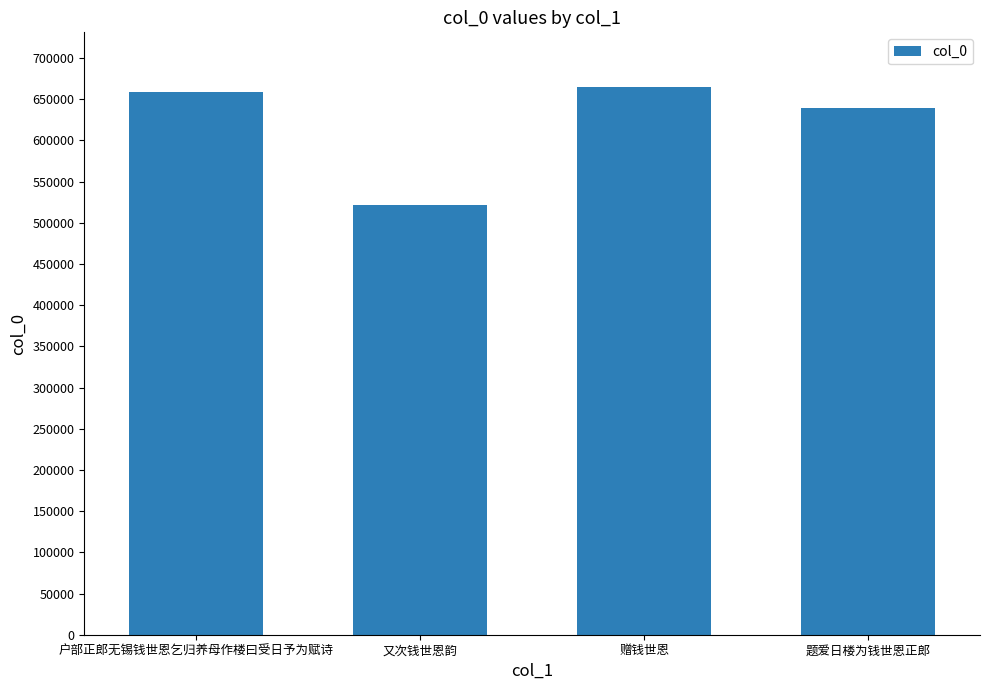

Are the bars grouped side by side (vs. stacked)?

No